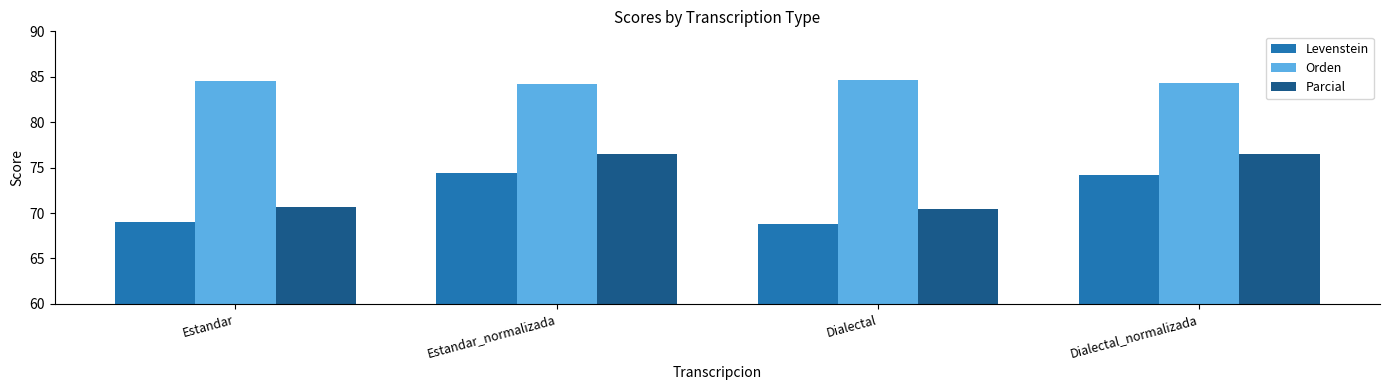

Is the value of Orden at Estandar greater than the value of Parcial at Estandar?

Yes